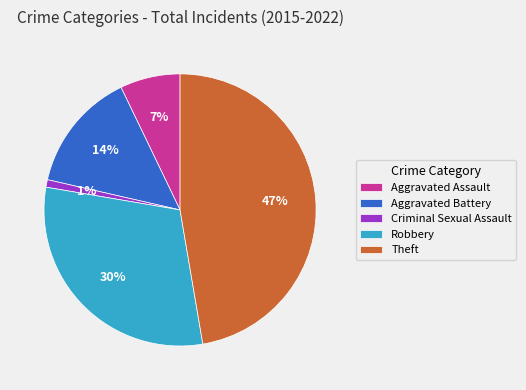

Combined, do Robbery and Aggravated Assault account for over 50%?

No